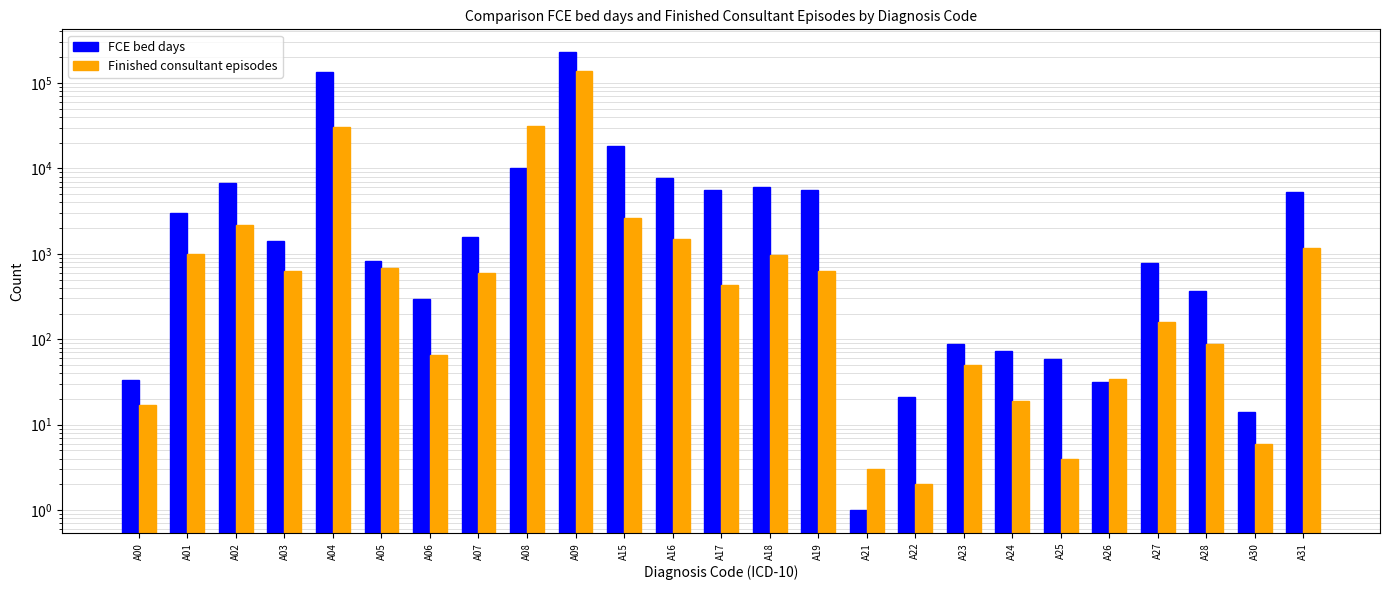

Rank the series by their average value, from lowest to highest.

Finished consultant episodes, FCE bed days